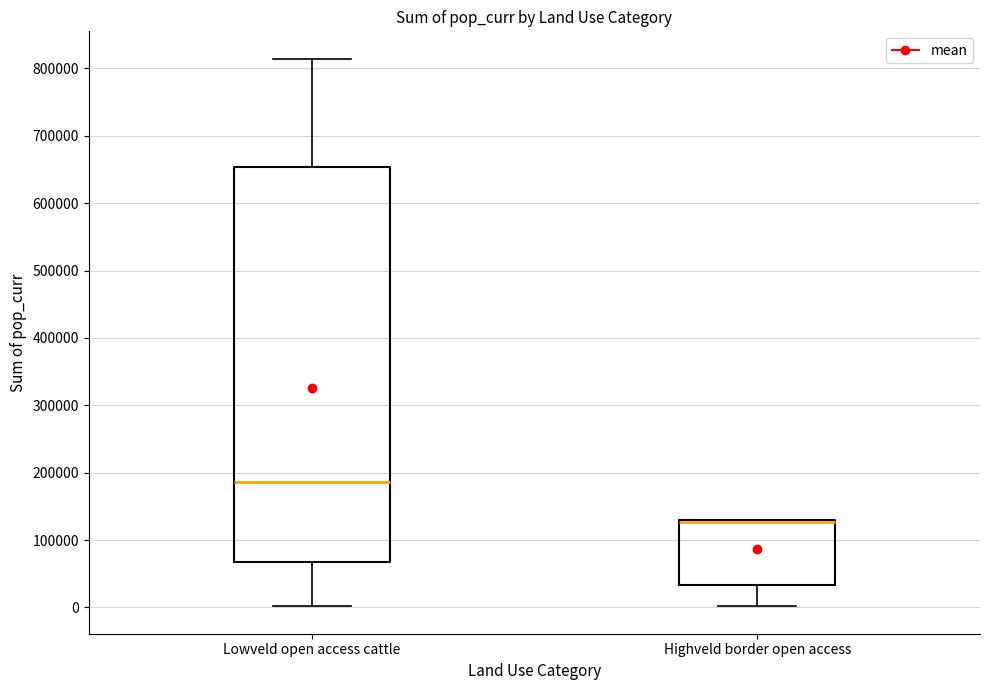

Reading left to right, read every box against the y-axis: the position of its median line, the range the box covers, and the ends of its whiskers. The values are not printed on the chart, so give them approximately, as read against the axis.

Lowveld open access cattle: median 190000, box 70000 to 650000, whiskers 0 to 810000
Highveld border open access: median 130000 (drawn on the box's upper edge), box 30000 to 130000, whiskers 0 to 130000